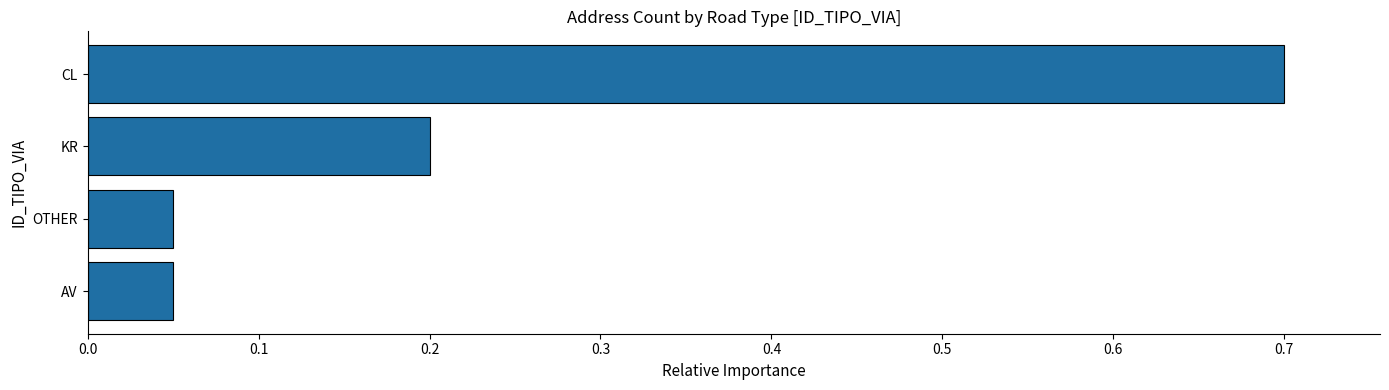

The chart shows a value of 0.1 at KR. True or false?

False